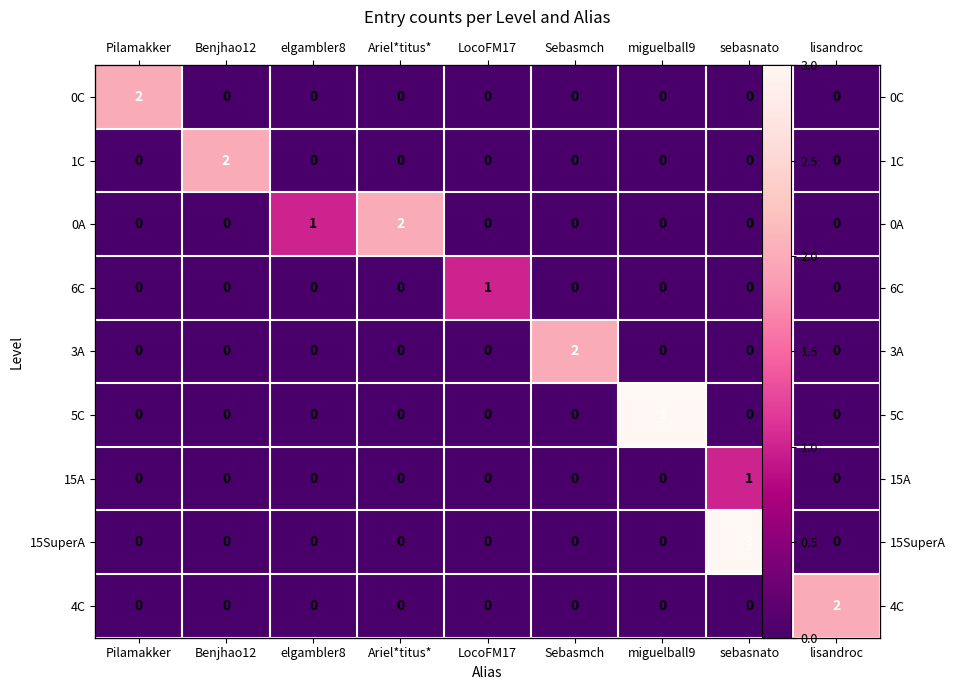

At sebasnato, list the series in order from largest to smallest.

15SuperA, 15A, 0C, 1C, 0A, 6C, 3A, 5C, 4C